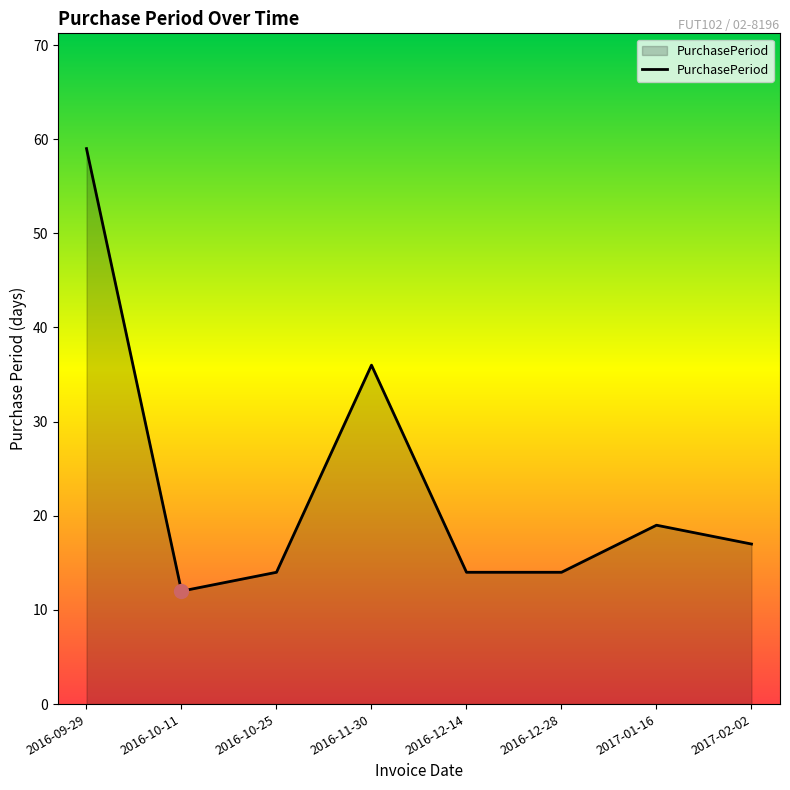

Reading left to right, list all the values displayed in this chart.

2016-09-29=59	2016-10-11=12	2016-10-25=14	2016-11-30=36	2016-12-14=14	2016-12-28=14	2017-01-16=19	2017-02-02=17